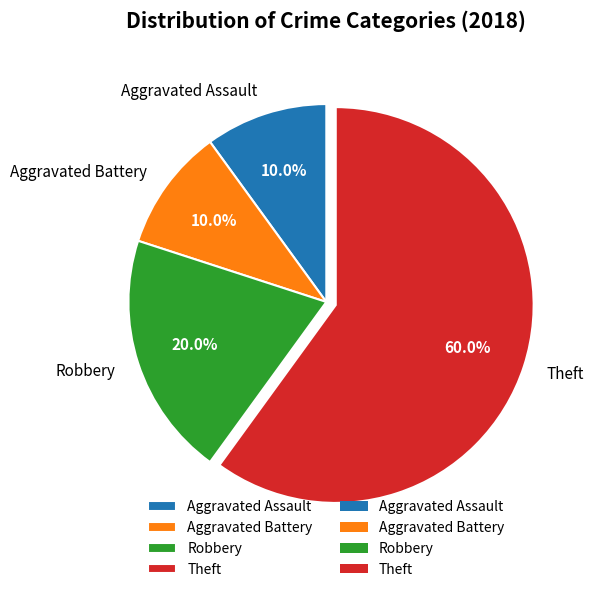

To the nearest percent, what portion does Robbery represent?

20%